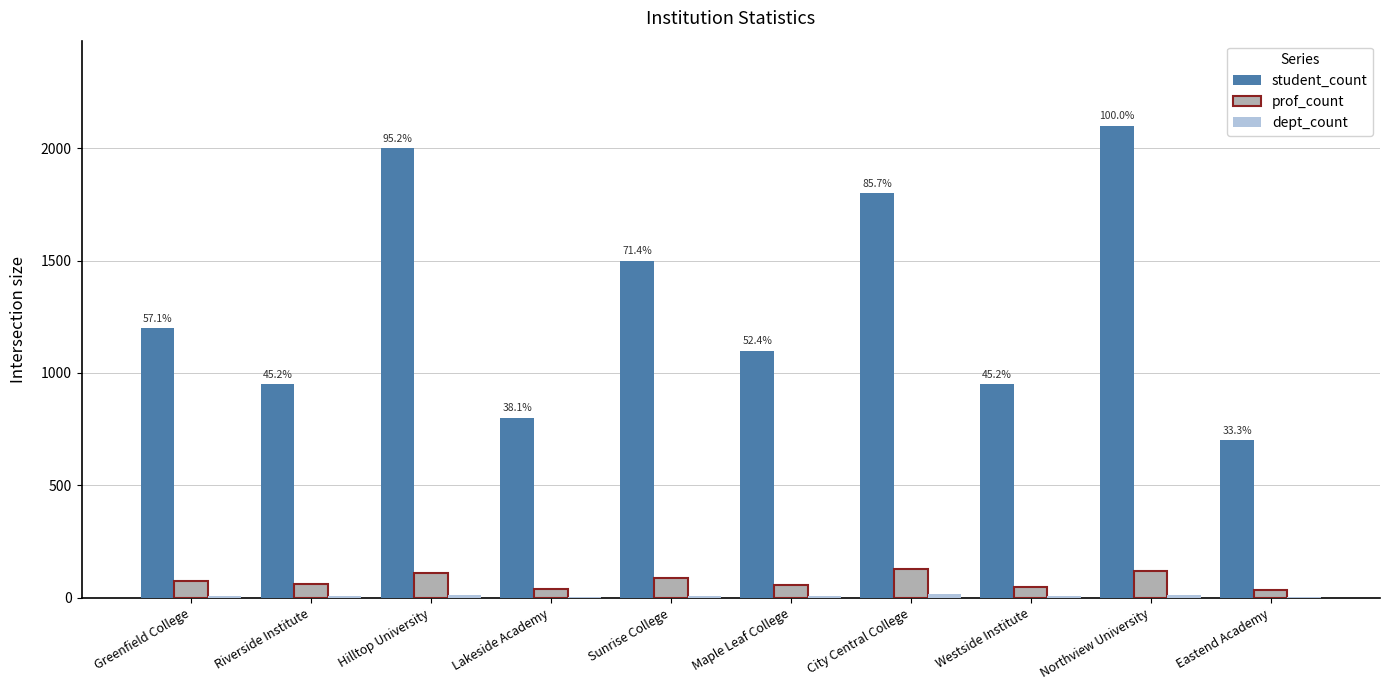

Is it true that student_count equals 975 at Northview University?

False